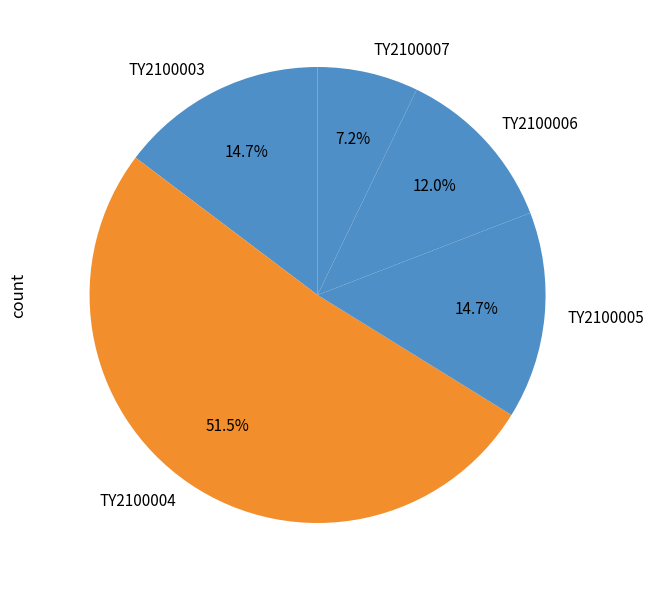

Do TY2100007 and TY2100003 together represent more than half of the pie?

No